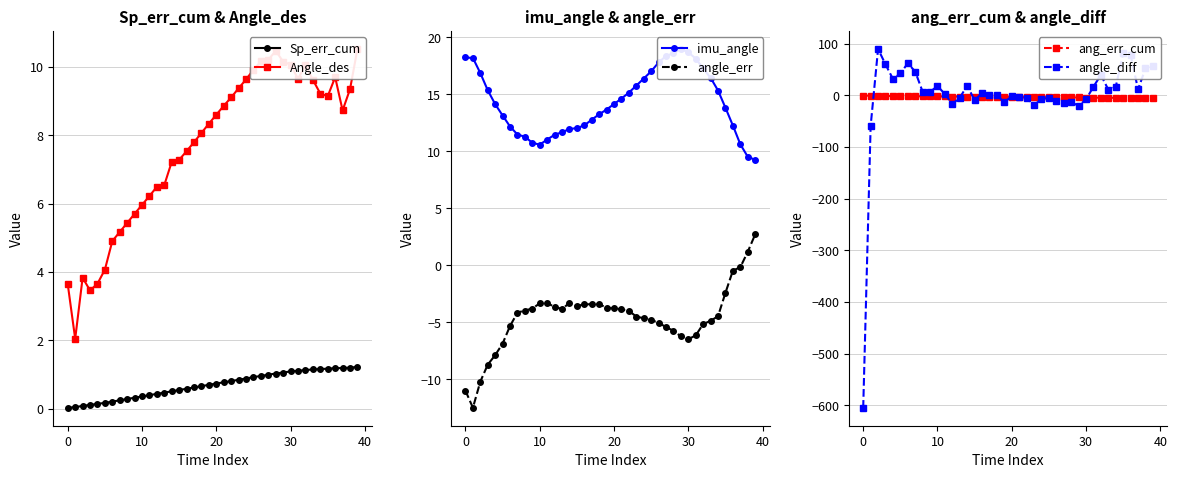

Is it true that angle_diff equals -7.7 at 30?

True